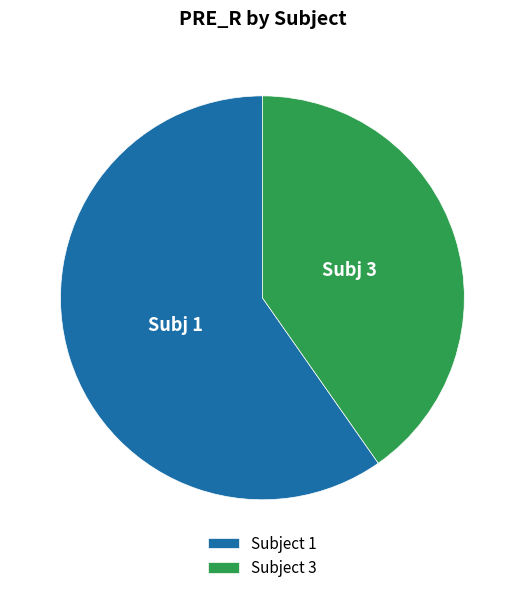

Rank the categories by value from lowest to highest.

Subject 3, Subject 1